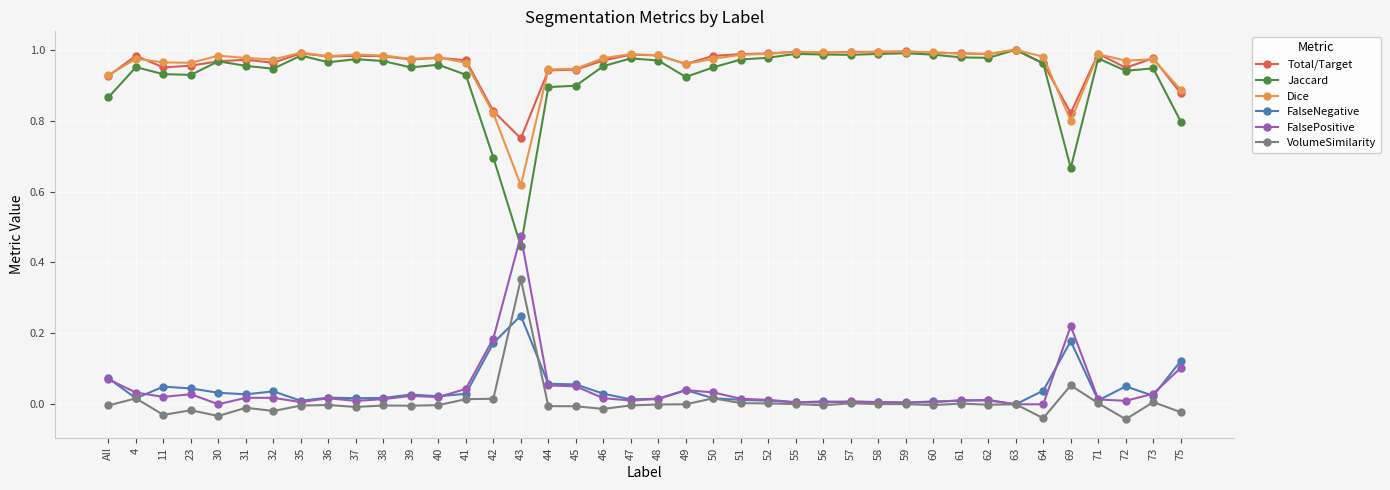

How many lines are shown in the chart?

6